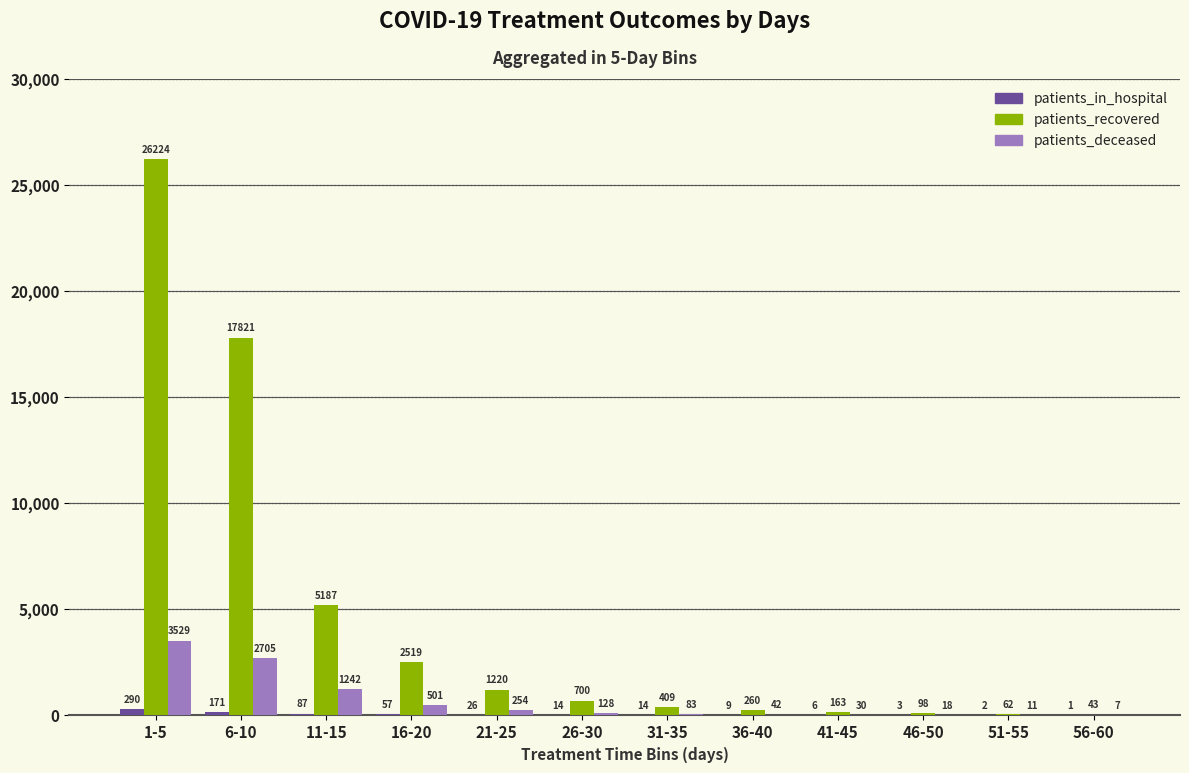

True or false: patients_recovered has a value of 2519 at 16-20.

True